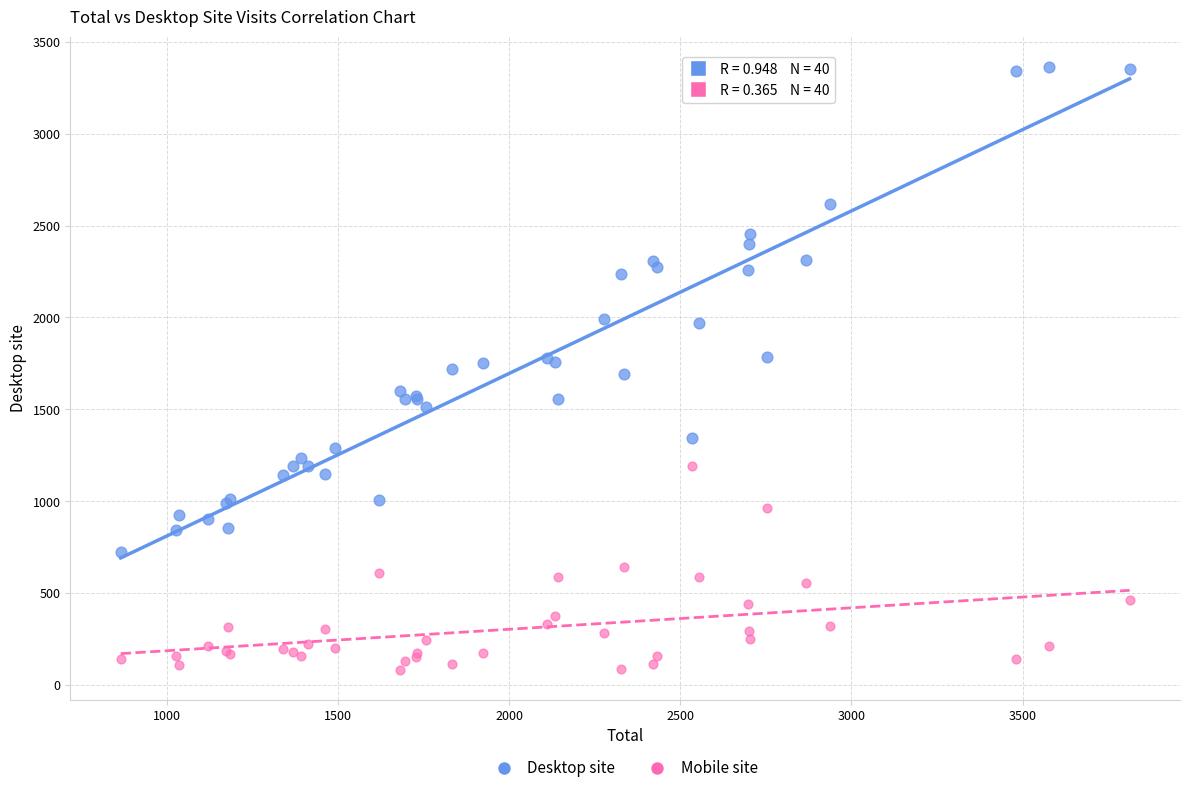

What are all the series names shown in the legend?

Desktop site, Mobile site